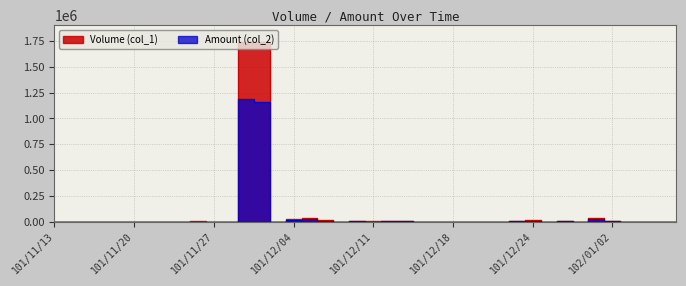

True or false: Volume (col_1) and Amount (col_2) intersect in this chart.

False